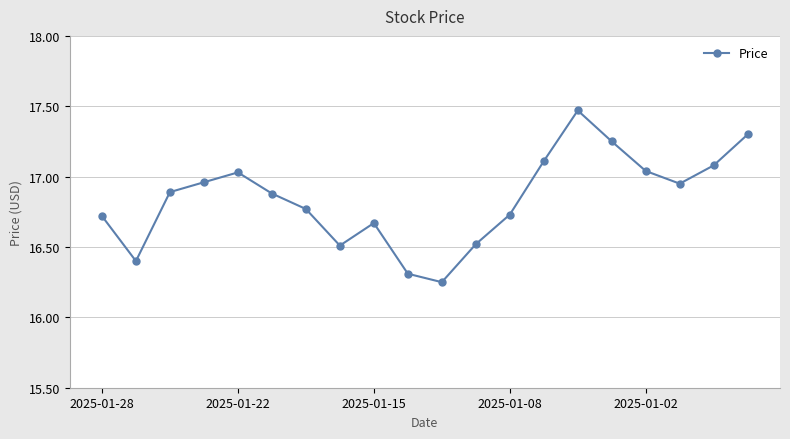

What is the difference between the maximum and second lowest values?

1.2